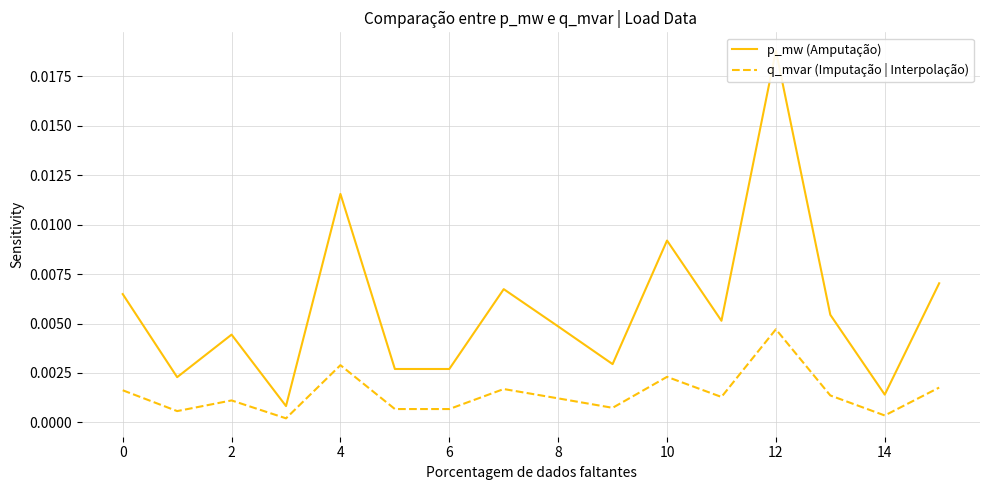

Rank the series by their average value, from highest to lowest.

p_mw (Amputação), q_mvar (Imputação | Interpolação)